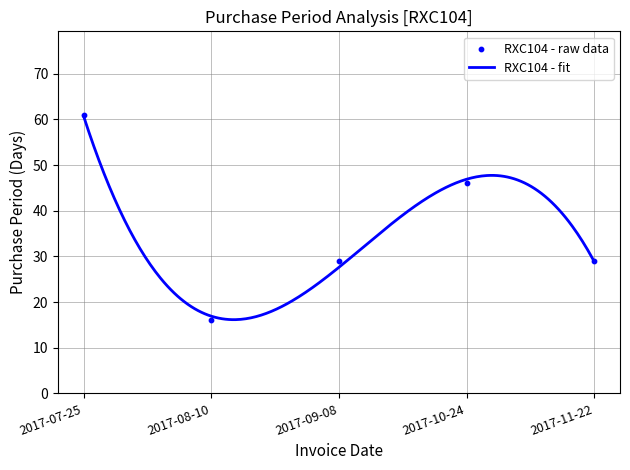

What is the change in value from 2017-07-25 to 2017-09-08?

-32